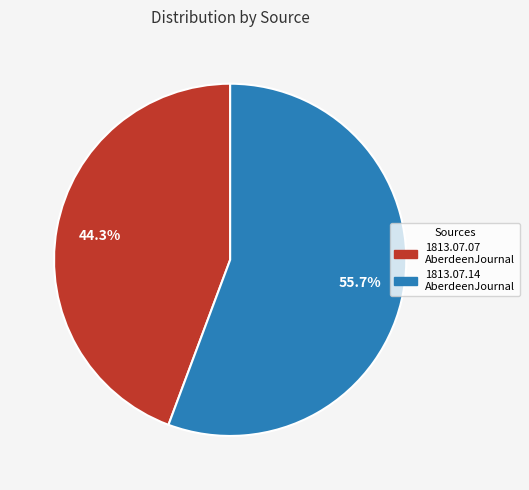

Does any single category account for the majority?

Yes